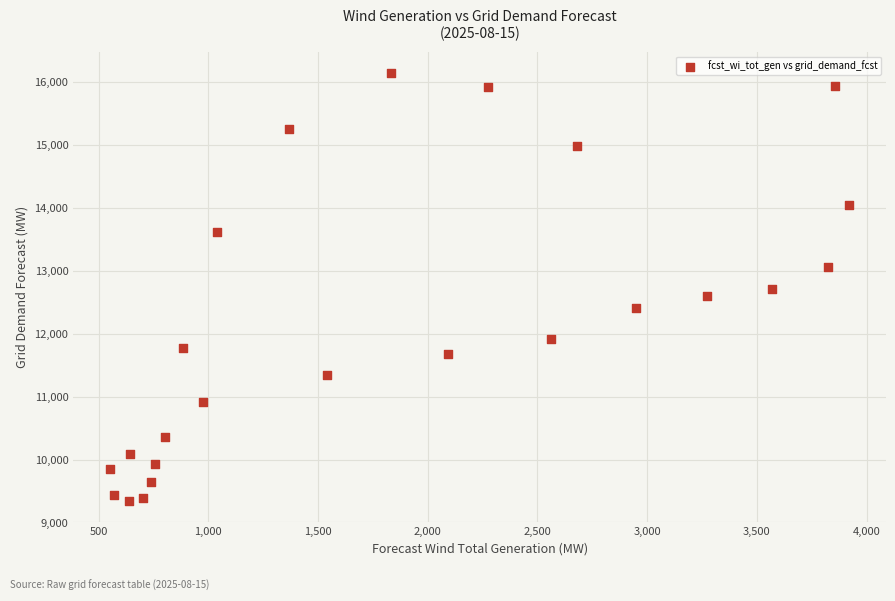

What is the range of Y values (max minus min)?

6800